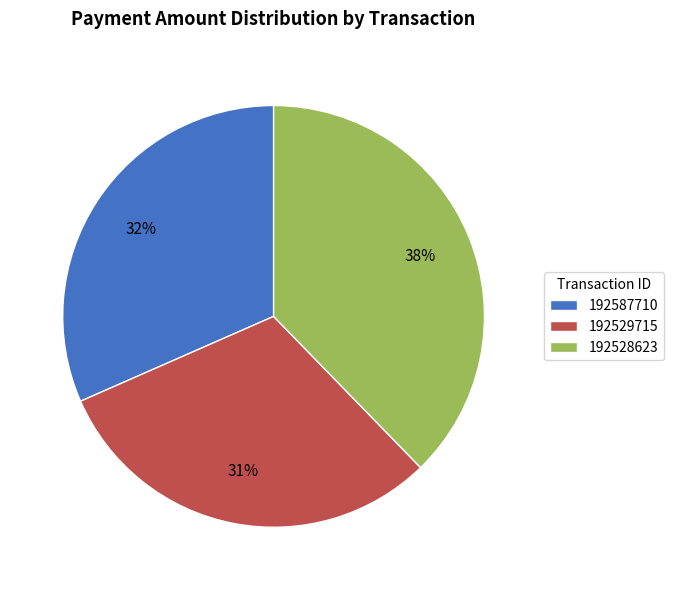

Does 192587710 represent more than half of the total?

No